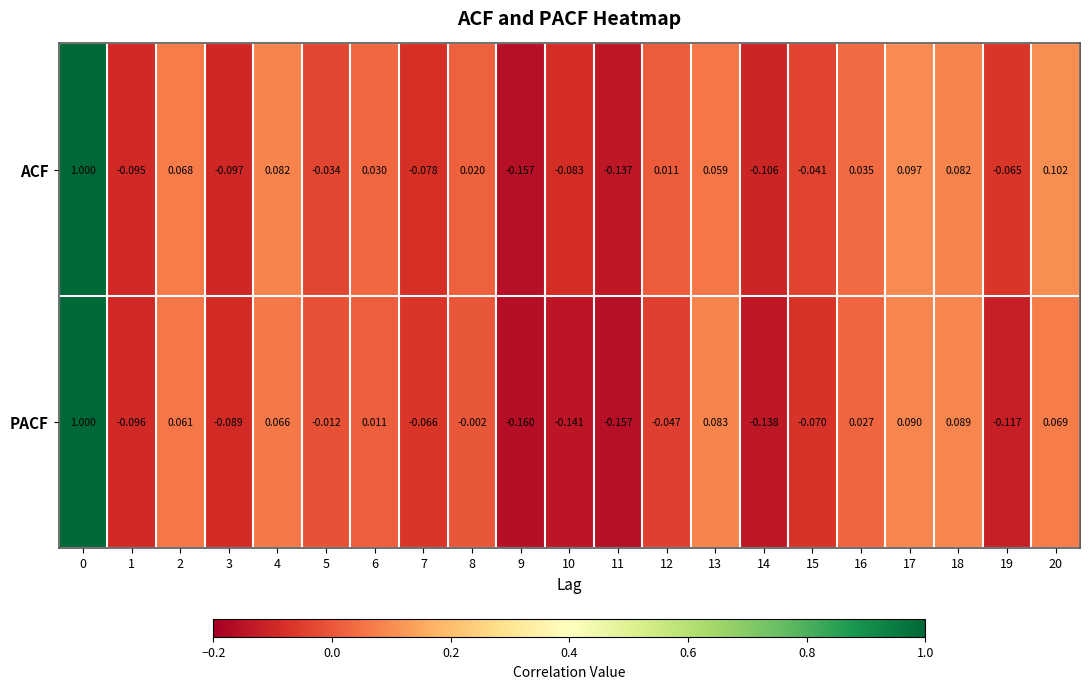

Which series changed the most between 1 and 5?

PACF